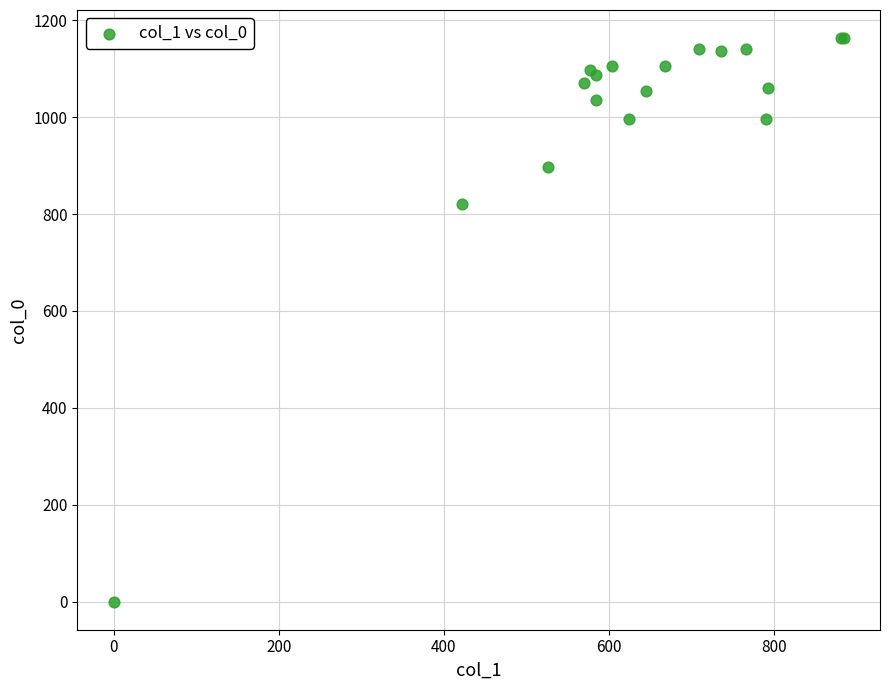

What Y value in the scatter plot is closest to 581?

820.0